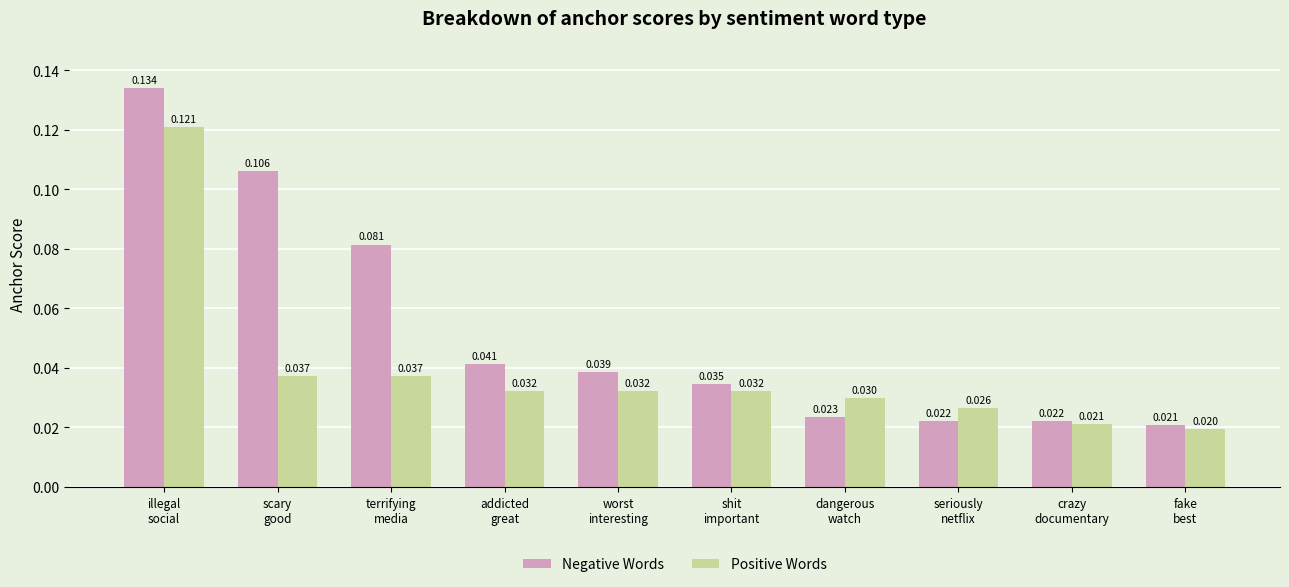

List the series in order of their peak value, highest first.

Negative Words, Positive Words